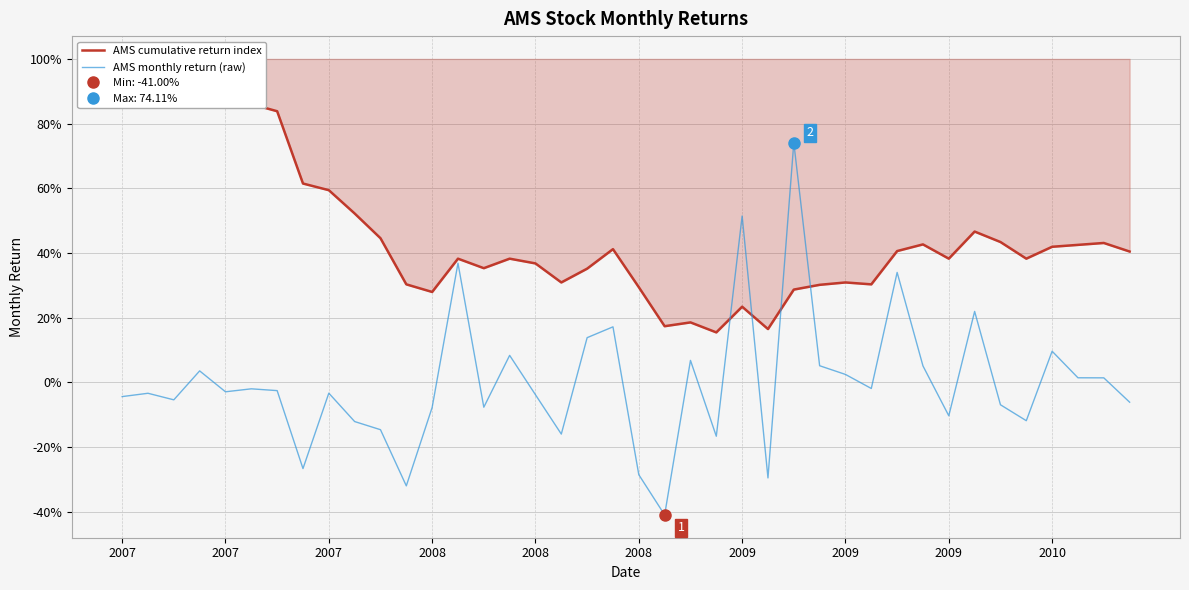

What is the greatest value displayed?

1.0